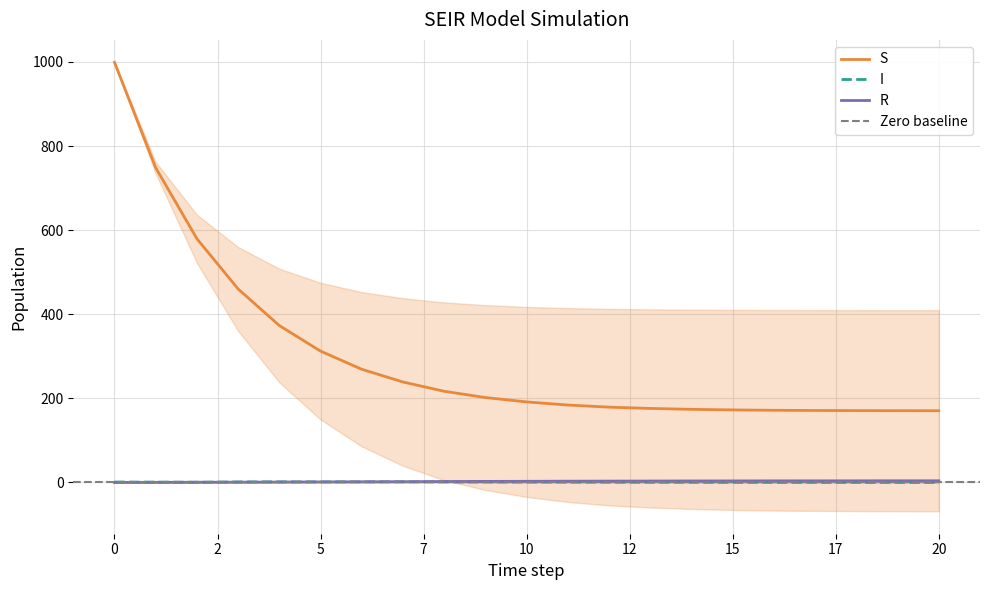

At 1, list the series in order from largest to smallest.

S, I, R